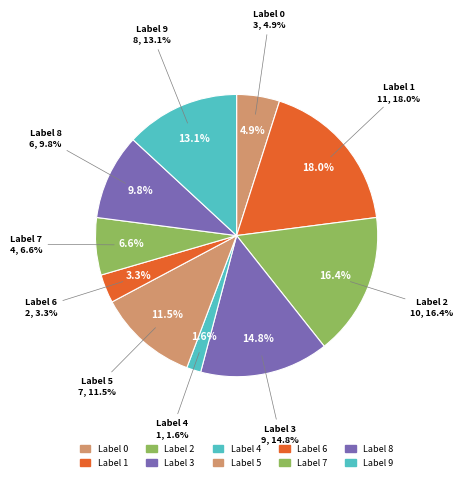

Which slice is the smallest?

4